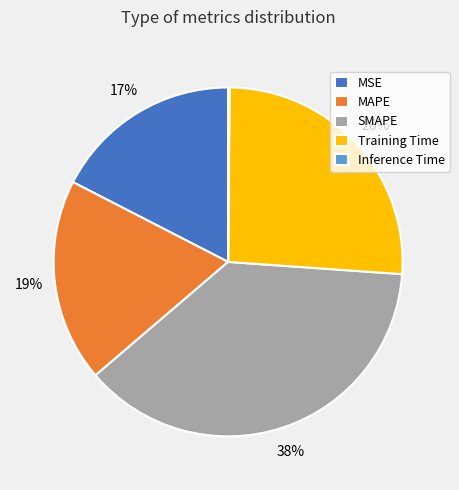

Between MSE and MAPE, which is larger?

MAPE